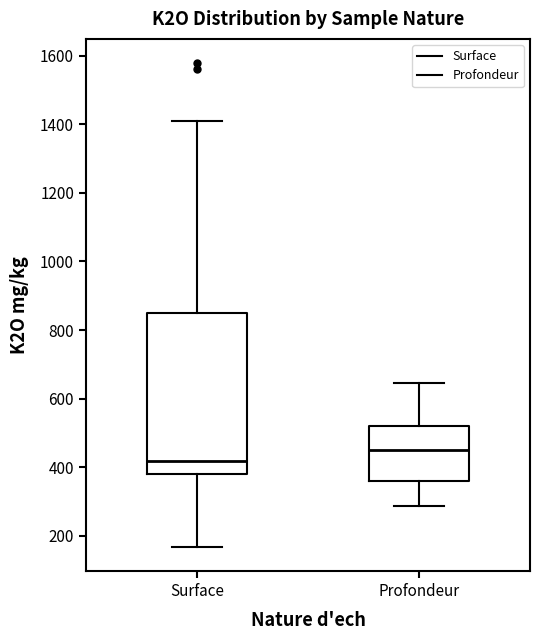

Reading left to right, transcribe this box plot: for each box, give where its median line is, the range the box spans, and where its two whiskers end, as read against the y-axis. The values are not printed on the chart, so give them approximately, as read against the axis.

Surface: median 420, box 380 to 840, whiskers 160 to 1400
Profondeur: median 460, box 360 to 520, whiskers 280 to 640